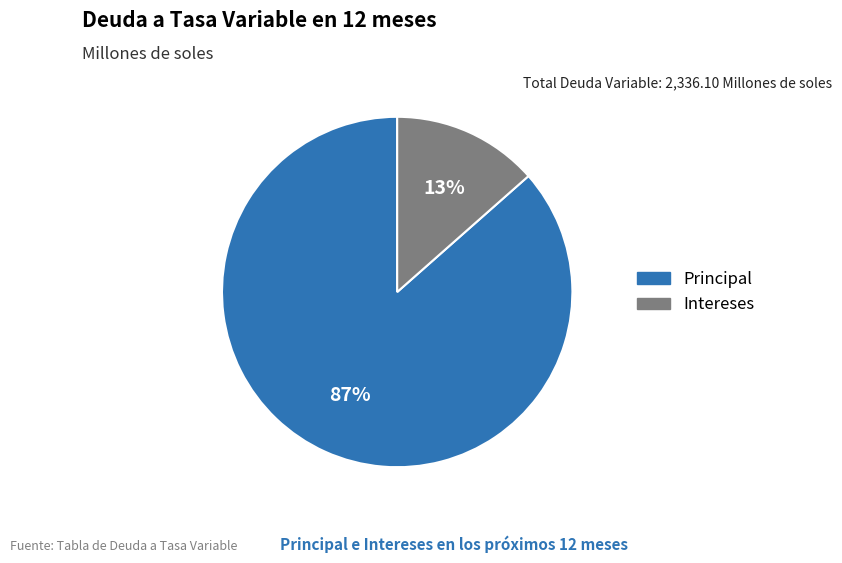

Which has a higher value, Principal or Intereses?

Principal